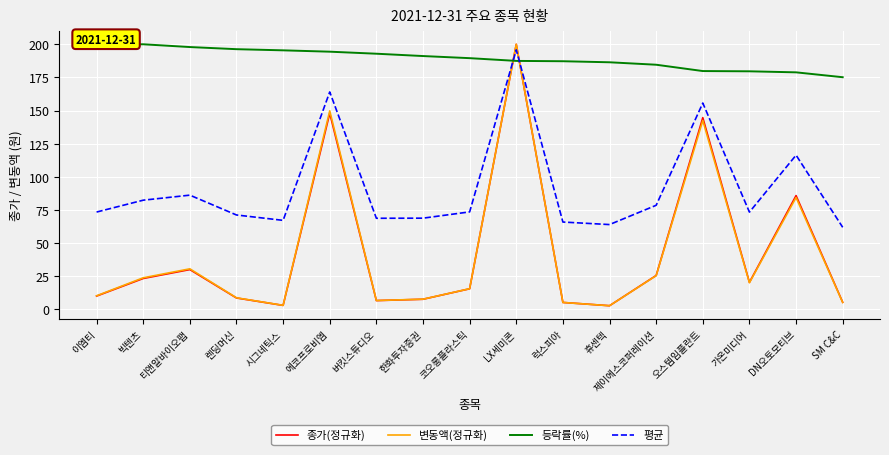

At which label does 평균 reach its minimum?

SM C&C